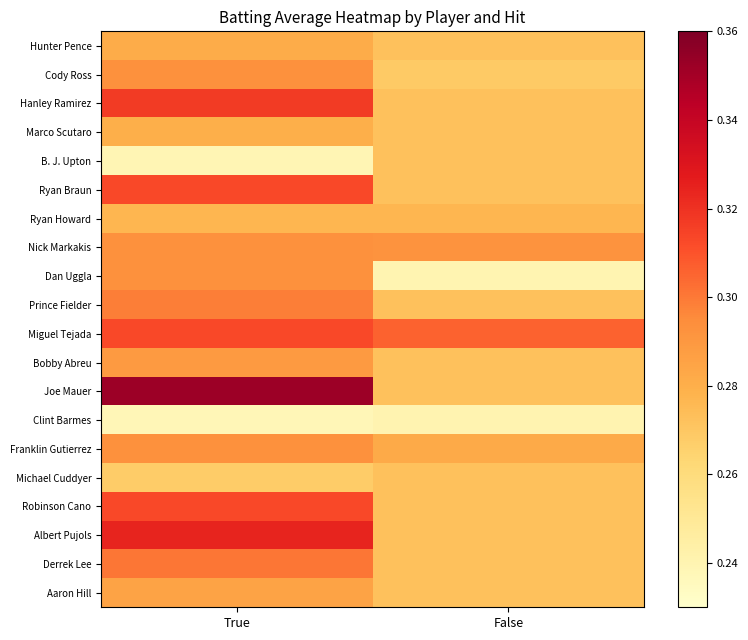

Which category has the lowest value across all series?

True